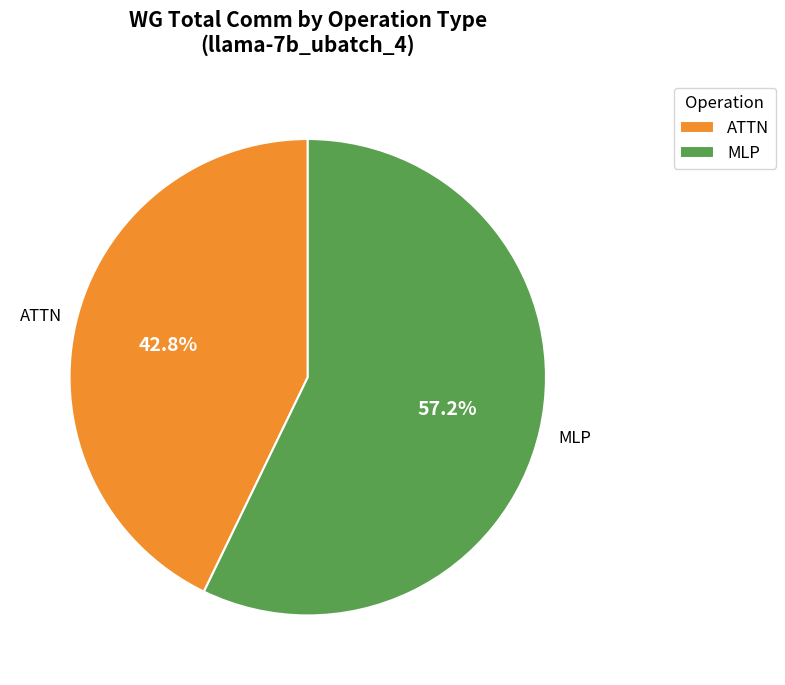

Which slice is the smallest?

ATTN